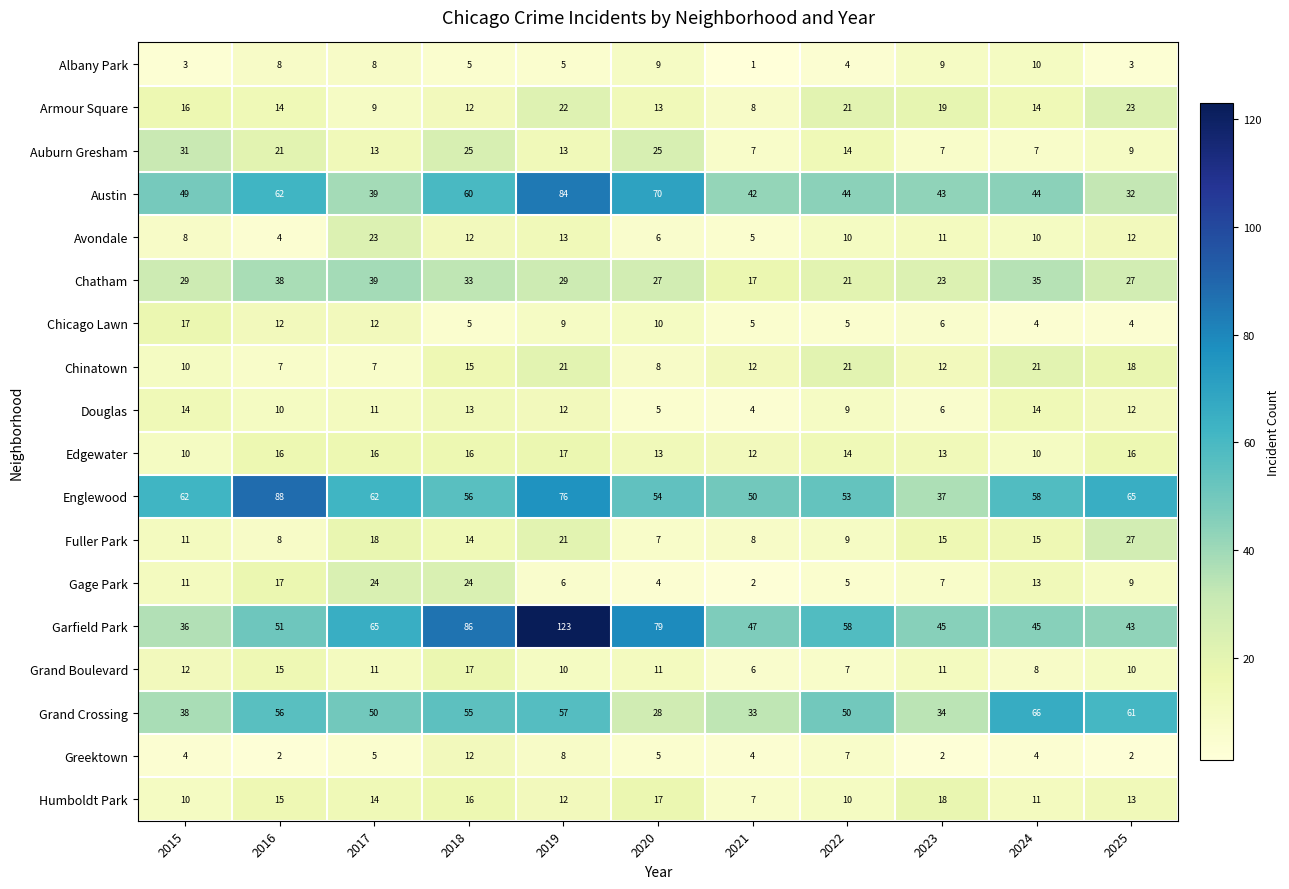

What is the smallest value displayed?

1